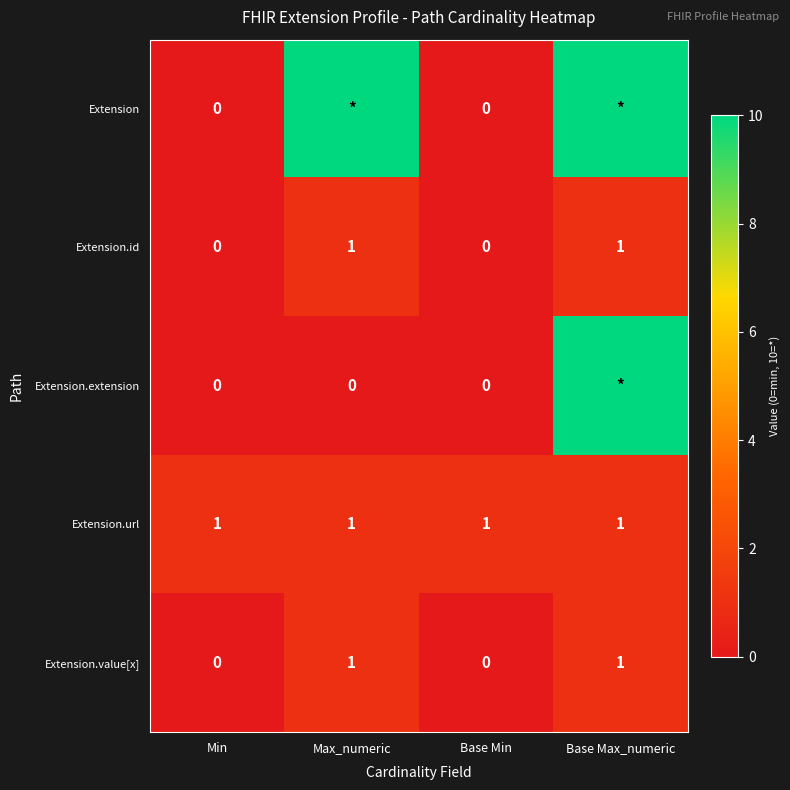

At how many categories does at least one series exceed 0?

4